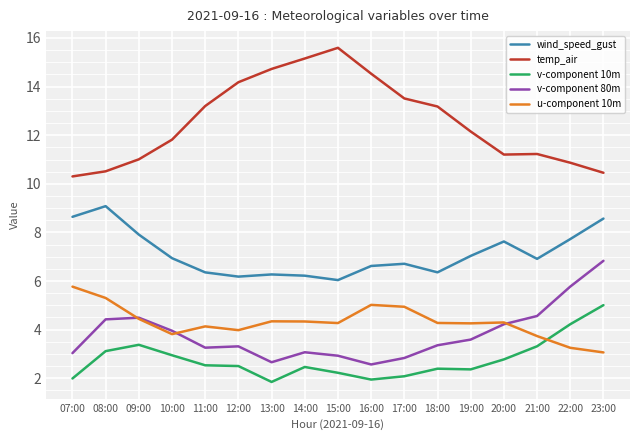

Is the value of wind_speed_gust at 16:00 greater than the value of temp_air at 20:00?

No